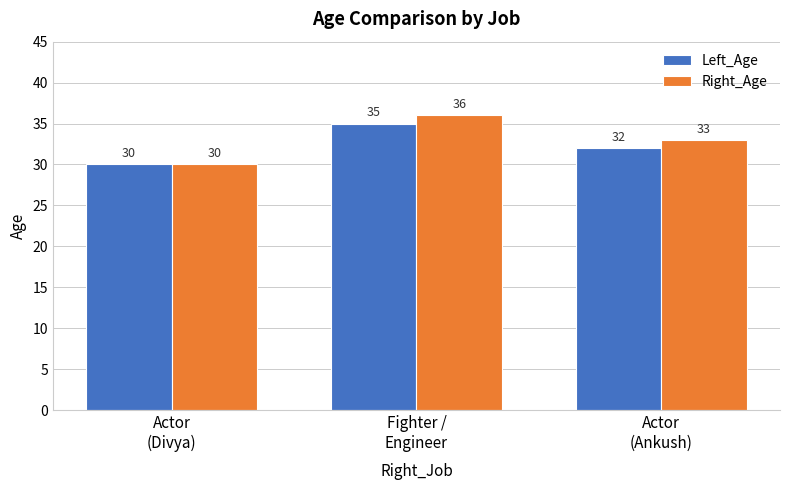

Which series has the largest total across all categories?

Right_Age